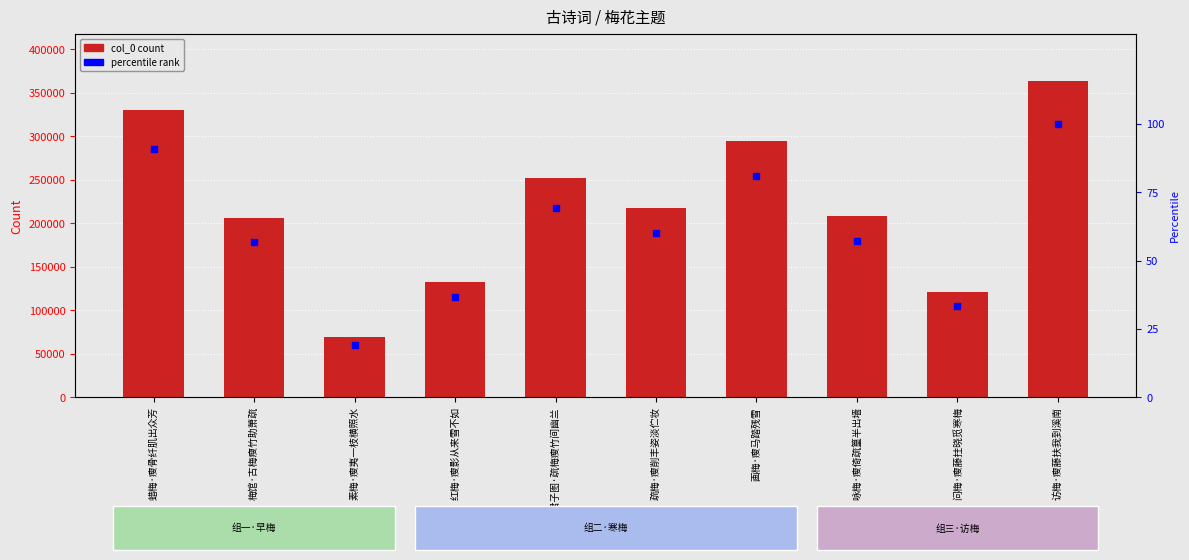

At how many categories does at least one series exceed 336058?

1